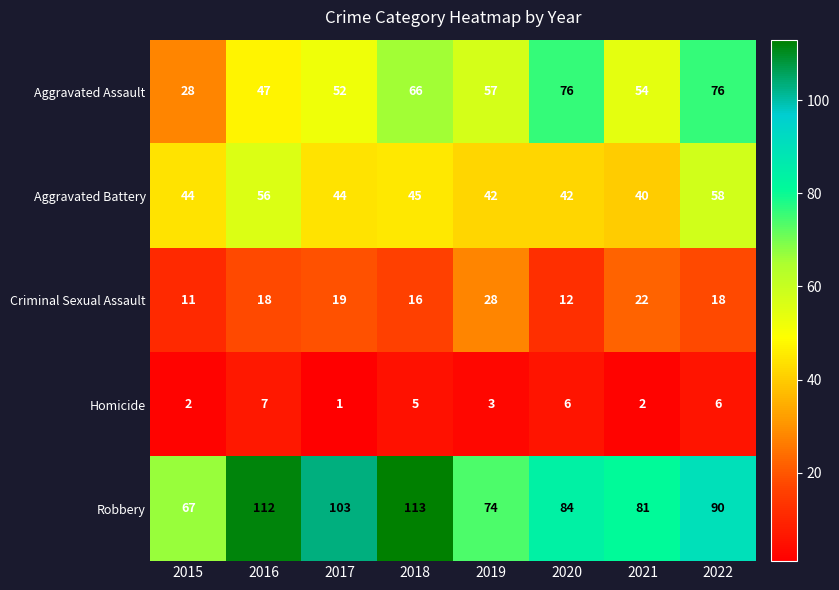

Which series changed the most between 2017 and 2019?

Robbery